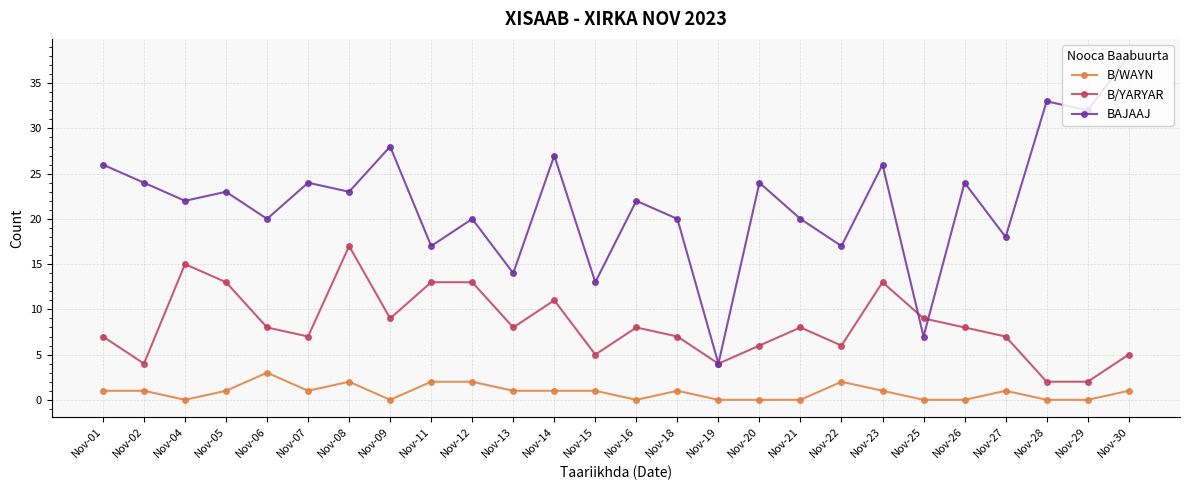

Reading left to right, transcribe all the data shown in this chart.

B/WAYN: Nov-01=1	Nov-02=1	Nov-04=0	Nov-05=1	Nov-06=3	Nov-07=1	Nov-08=2	Nov-09=0	Nov-11=2	Nov-12=2	Nov-13=1	Nov-14=1	Nov-15=1	Nov-16=0	Nov-18=1	Nov-19=0	Nov-20=0	Nov-21=0	Nov-22=2	Nov-23=1	Nov-25=0	Nov-26=0	Nov-27=1	Nov-28=0	Nov-29=0	Nov-30=1
B/YARYAR: Nov-01=7	Nov-02=4	Nov-04=15	Nov-05=13	Nov-06=8	Nov-07=7	Nov-08=17	Nov-09=9	Nov-11=13	Nov-12=13	Nov-13=8	Nov-14=11	Nov-15=5	Nov-16=8	Nov-18=7	Nov-19=4	Nov-20=6	Nov-21=8	Nov-22=6	Nov-23=13	Nov-25=9	Nov-26=8	Nov-27=7	Nov-28=2	Nov-29=2	Nov-30=5
BAJAAJ: Nov-01=26	Nov-02=24	Nov-04=22	Nov-05=23	Nov-06=20	Nov-07=24	Nov-08=23	Nov-09=28	Nov-11=17	Nov-12=20	Nov-13=14	Nov-14=27	Nov-15=13	Nov-16=22	Nov-18=20	Nov-19=4	Nov-20=24	Nov-21=20	Nov-22=17	Nov-23=26	Nov-25=7	Nov-26=24	Nov-27=18	Nov-28=33	Nov-29=32	Nov-30=38